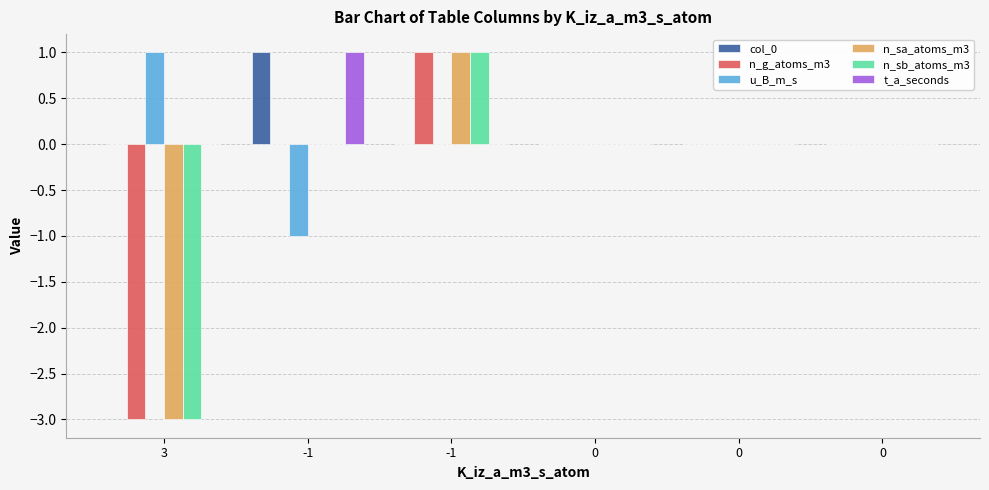

How many distinct data groups are displayed?

6